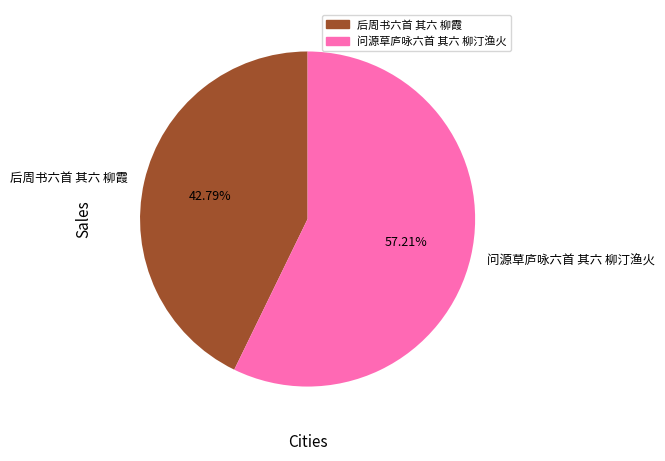

Which slice is the largest?

问源草庐咏六首 其六 柳汀渔火